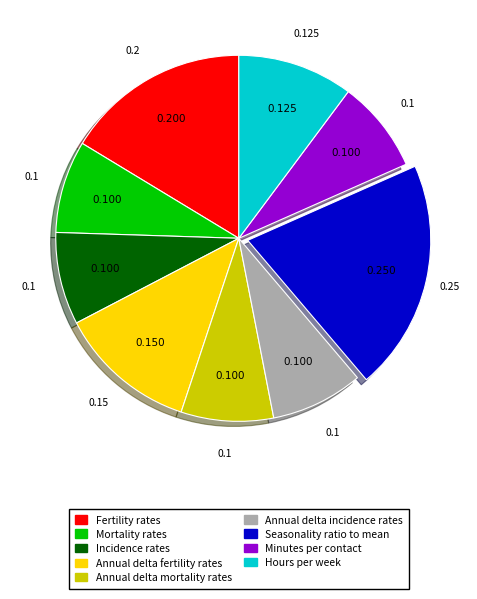

Between Annual delta incidence rates and Annual delta fertility rates, which is larger?

Annual delta fertility rates